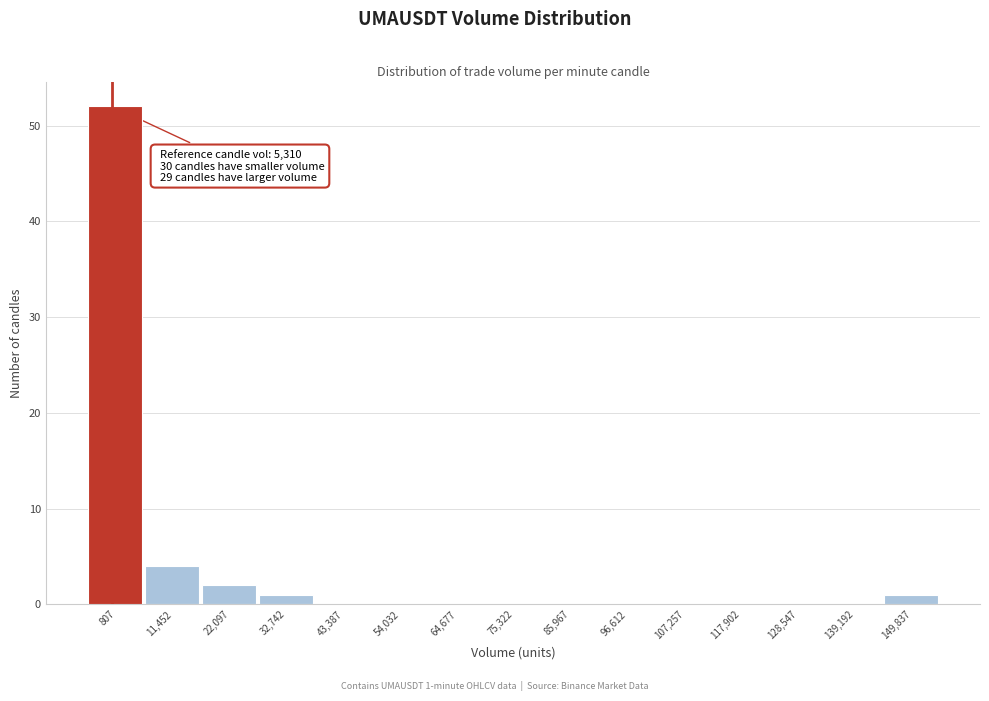

Reading left to right, list all the values displayed in this chart.

807=52	11,452=4	22,097=2	32,742=1	43,387=0	54,032=0	64,677=0	75,322=0	85,967=0	96,612=0	107,257=0	117,902=0	128,547=0	139,192=0	149,837=1